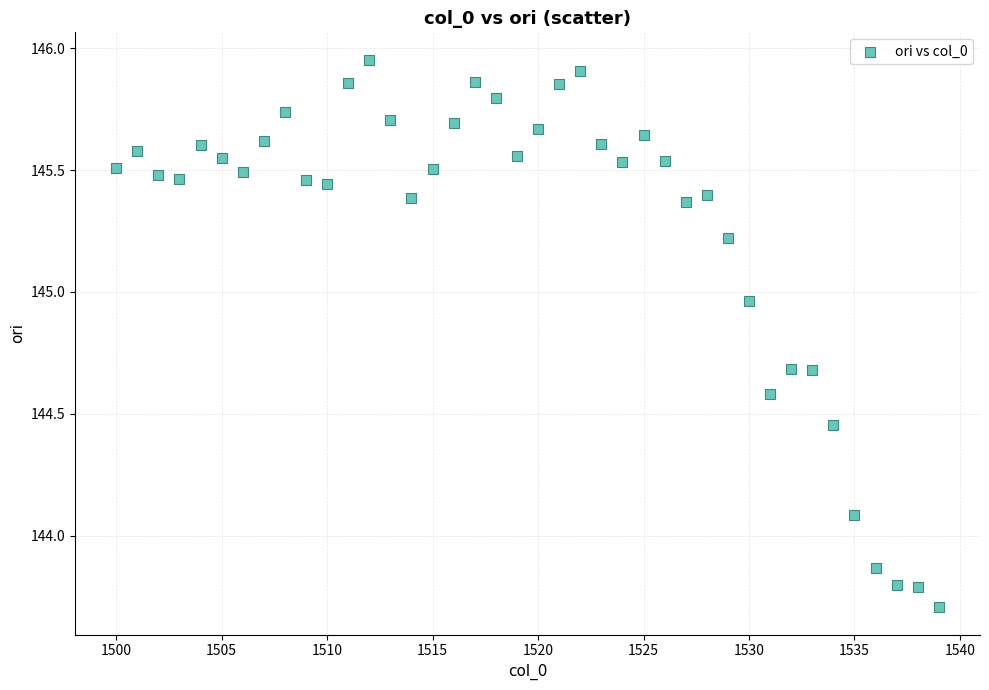

What Y value in the scatter plot is closest to 144?

144.1